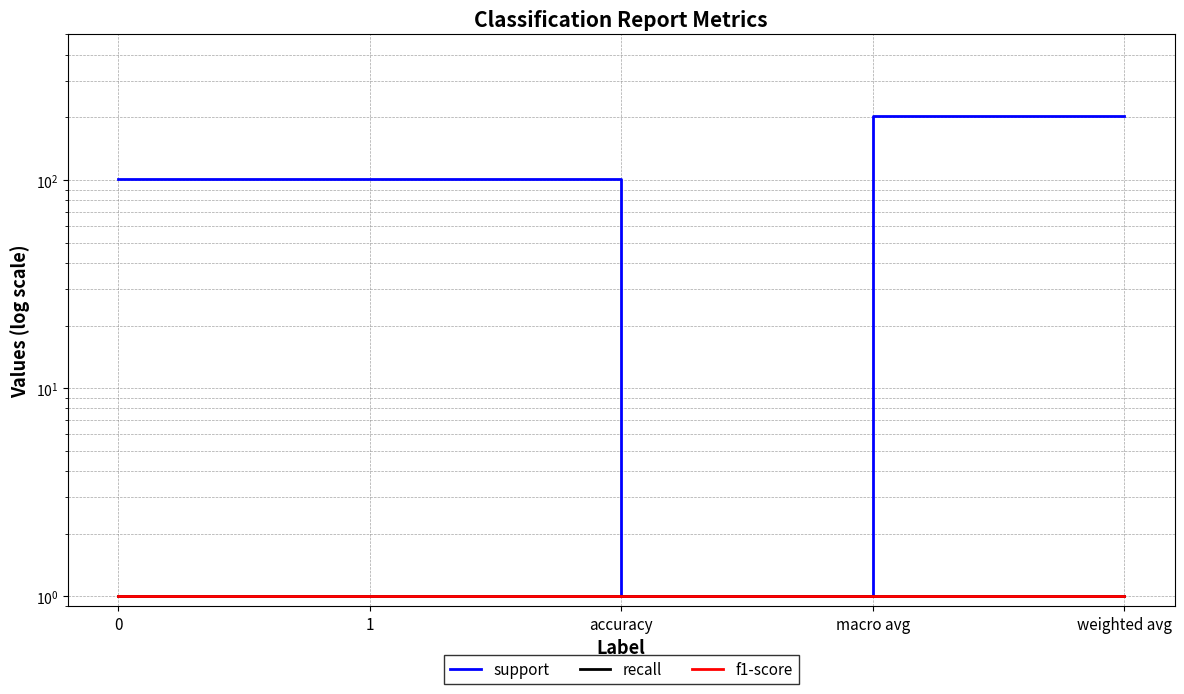

At which category does the chart reach its peak across all series?

macro avg